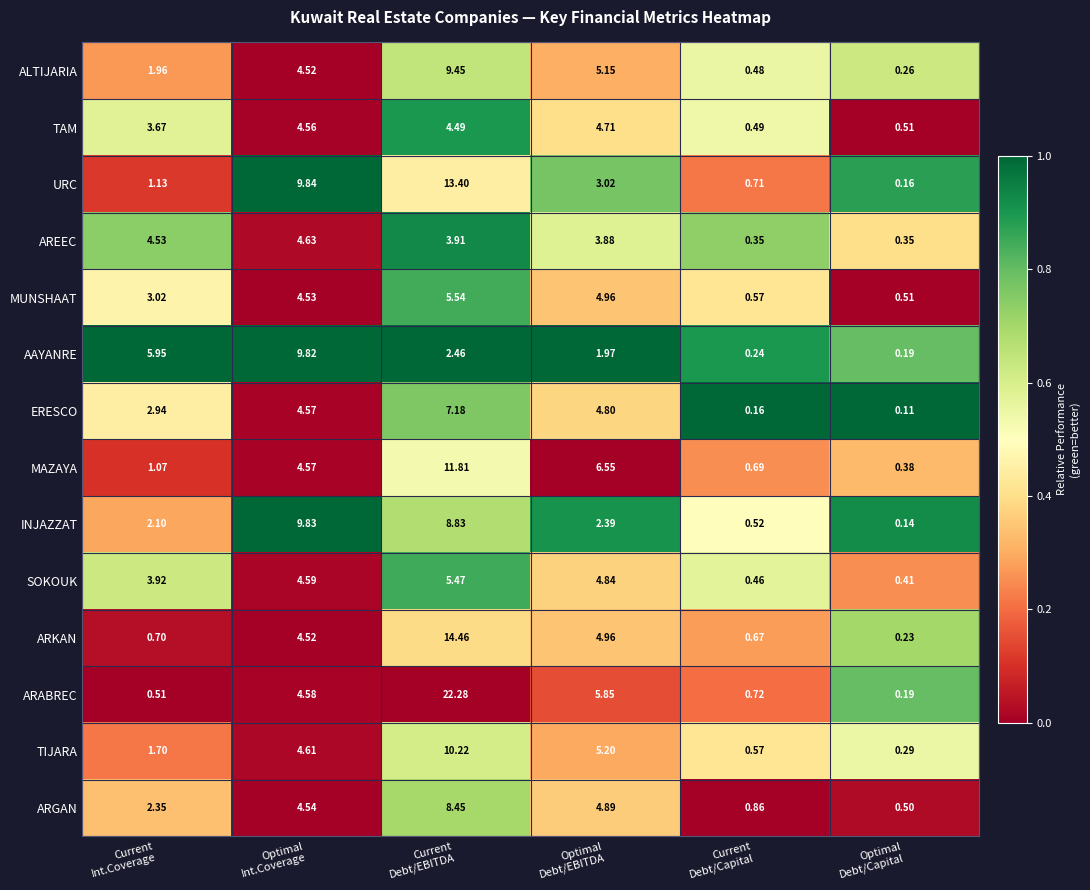

Which series has the largest range (max minus min)?

ARABREC